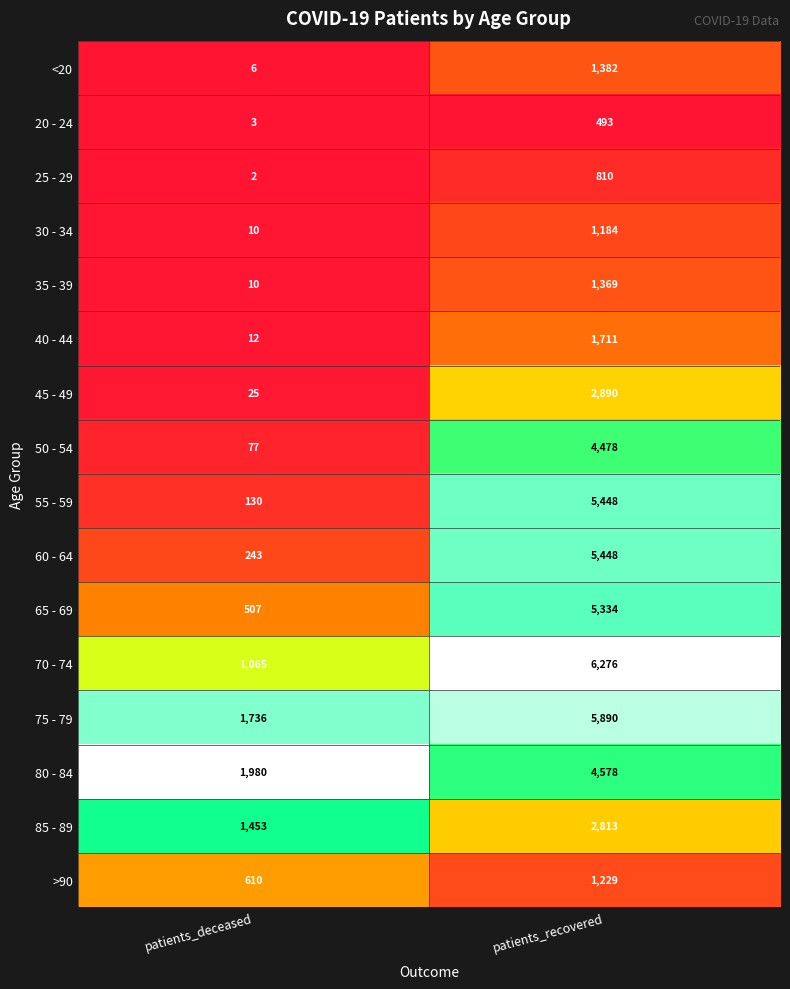

Which series changed the most between patients_deceased and patients_recovered?

55 - 59